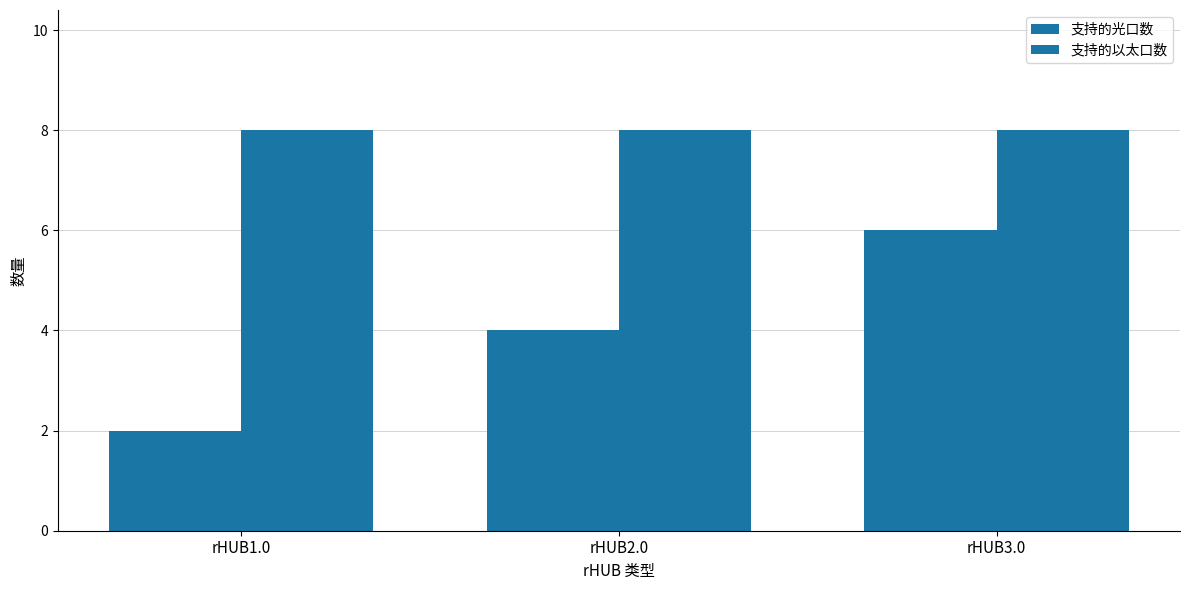

How many bars are there in each group?

2